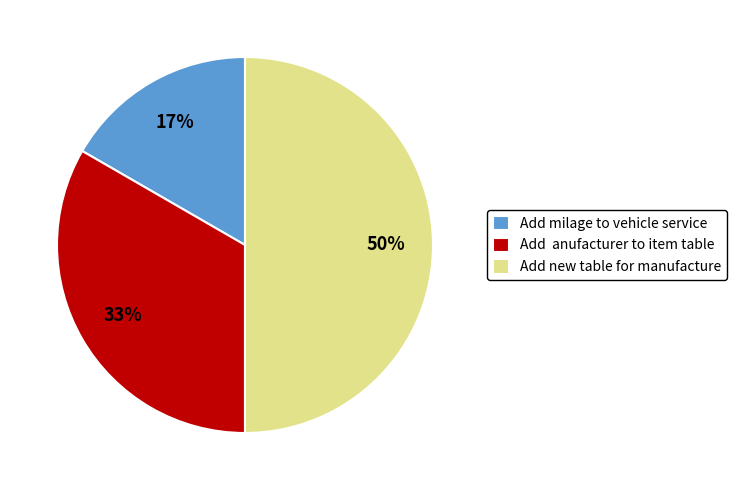

What is the ratio of the value at Add milage to vehicle service to the value at Add new table for manufacture?

0.3